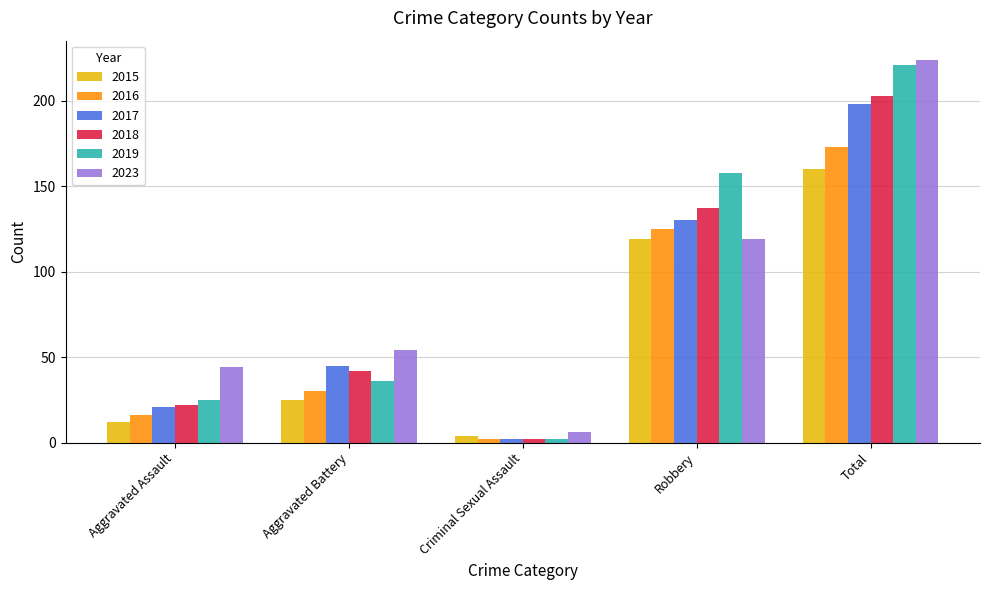

At how many categories does at least one series exceed 130?

2